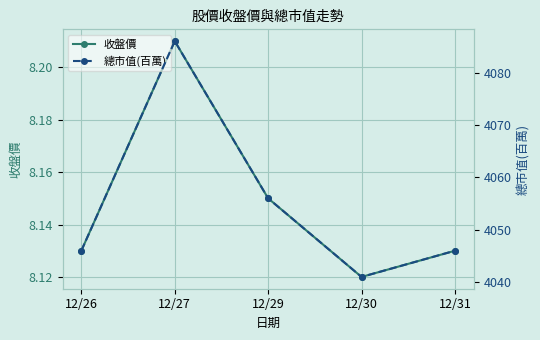

True or false: 總市值(百萬) and 收盤價 cross at least once.

False